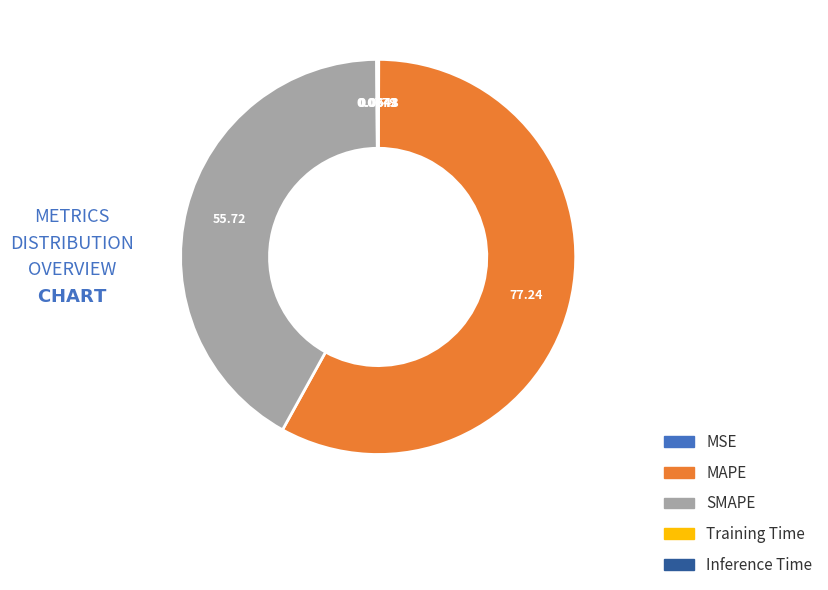

Is there any slice that represents more than half of the pie?

Yes